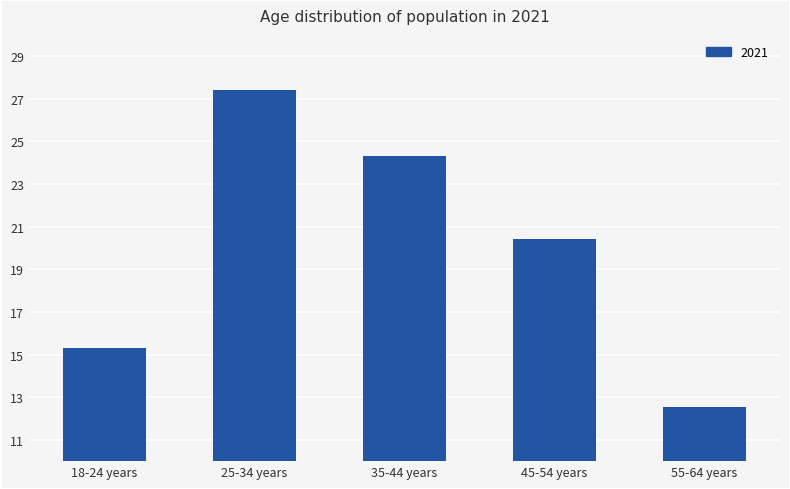

True or false: the data shows 24.3 at 35-44 years.

True